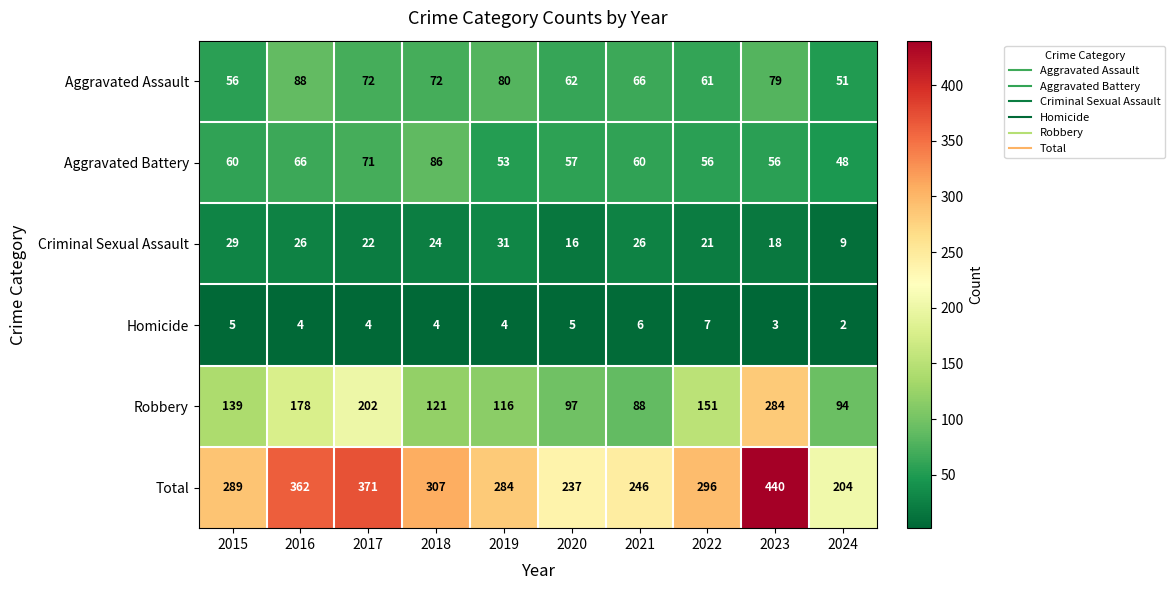

What is the spread (max minus min) of values at 2017?

367